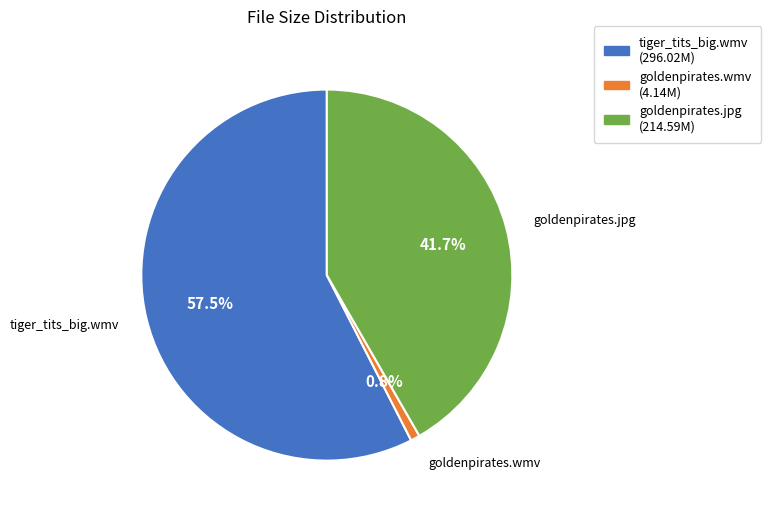

Does any single category account for the majority?

Yes